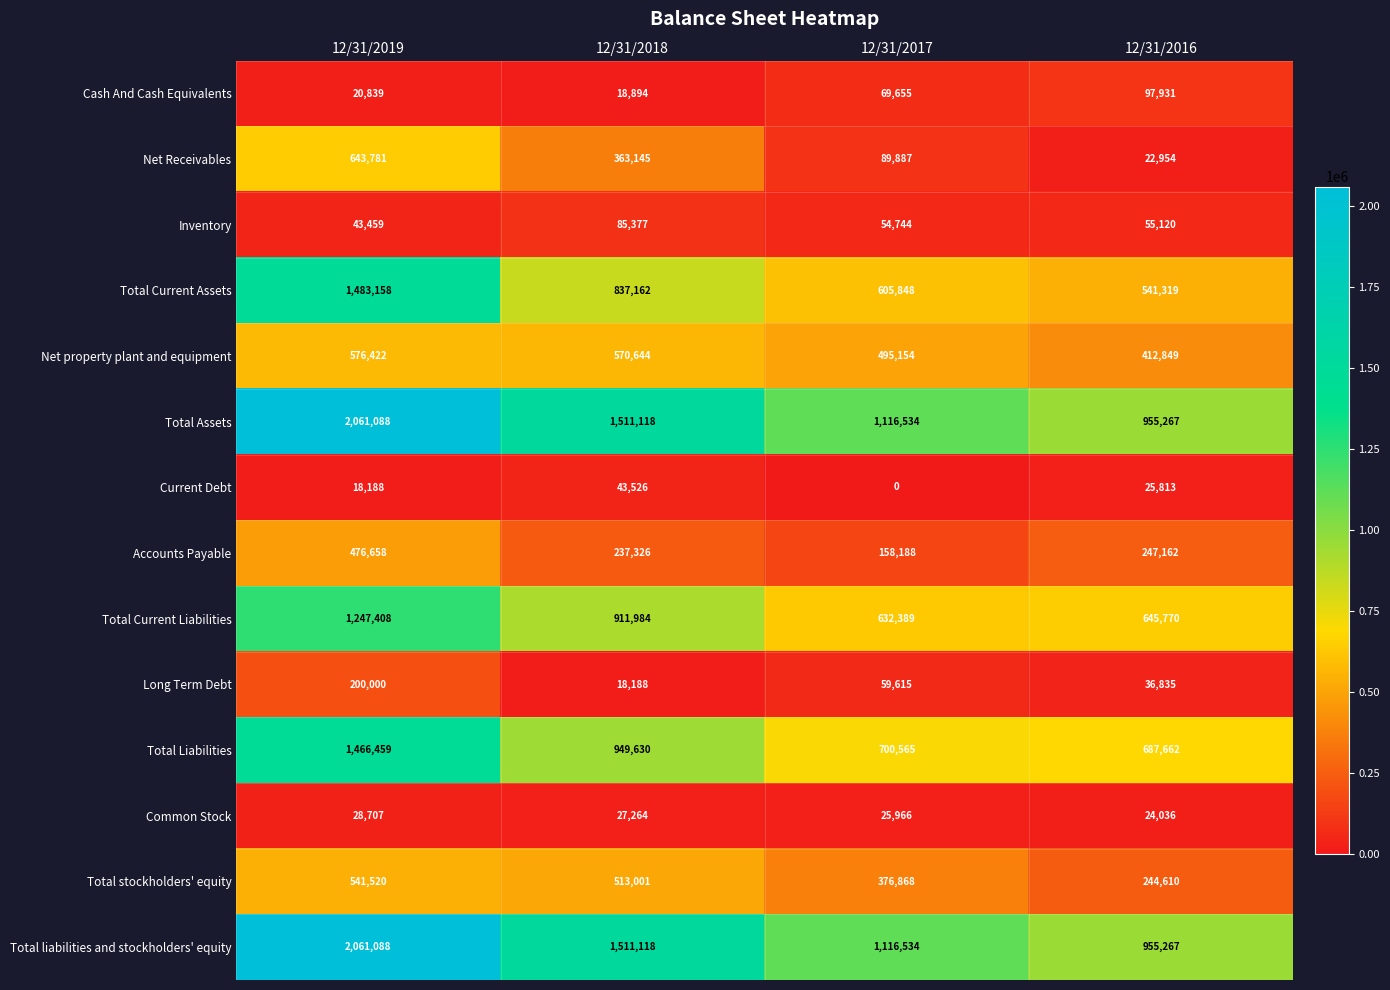

Where does the Total stockholders' equity series first go above 513001?

12/31/2019